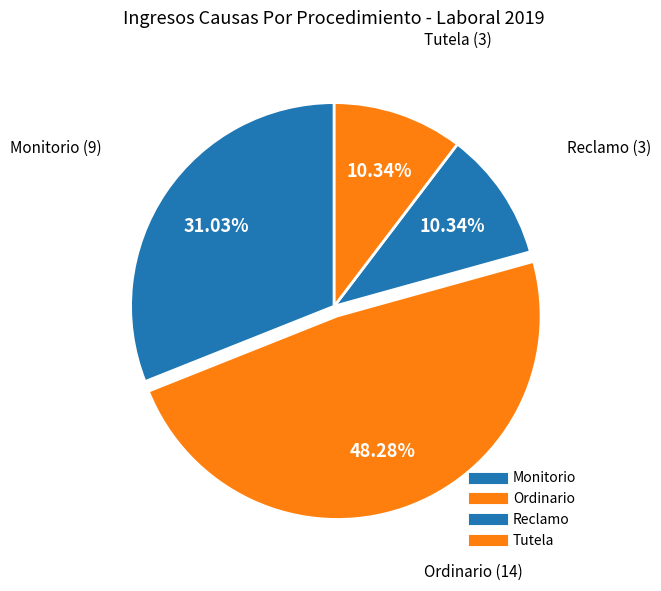

Which category has the biggest portion of the pie?

Ordinario